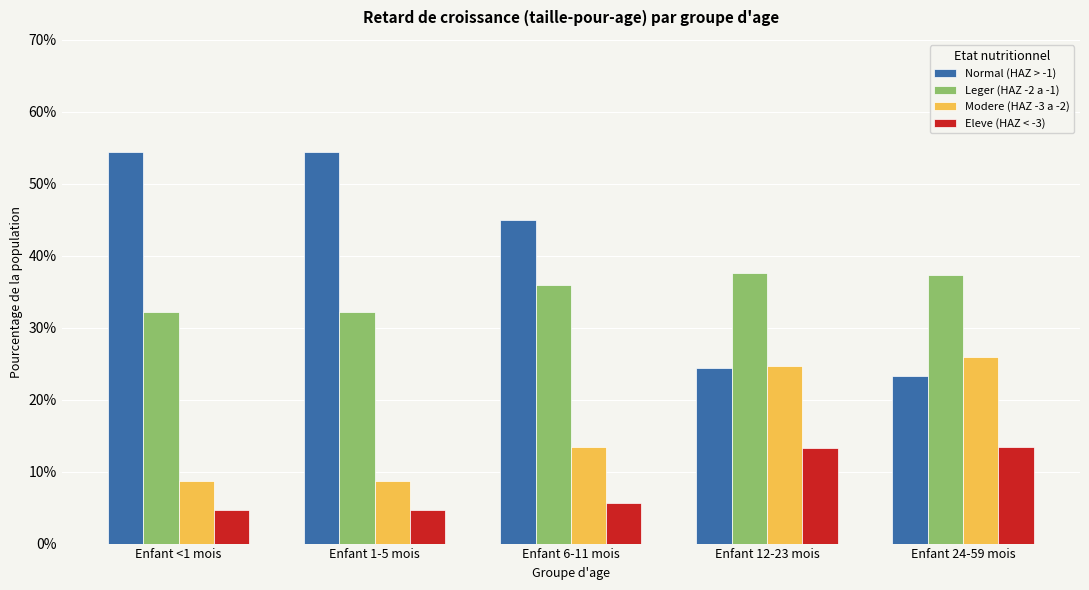

Which series has the widest spread of values?

Normal (HAZ > -1)